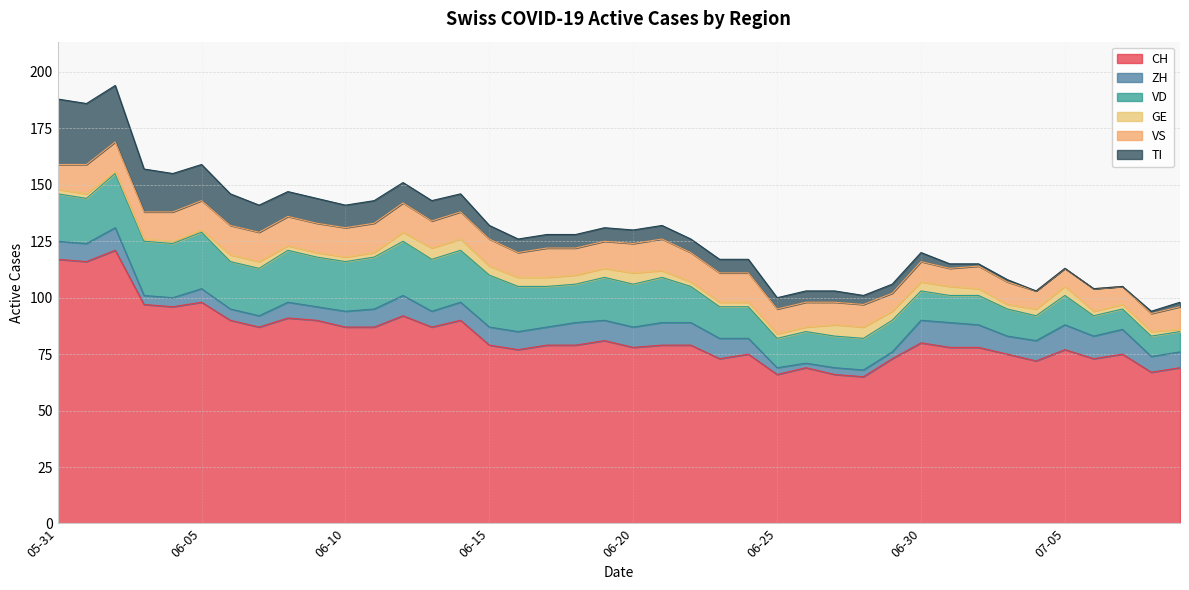

At 2020-07-08, list the series in order from largest to smallest.

CH, VD, VS, ZH, GE, TI